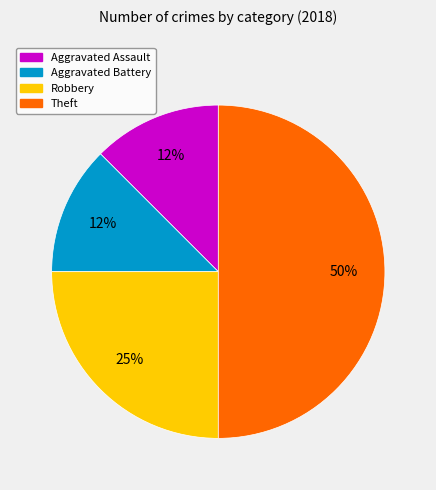

Is Robbery the majority of the pie?

No